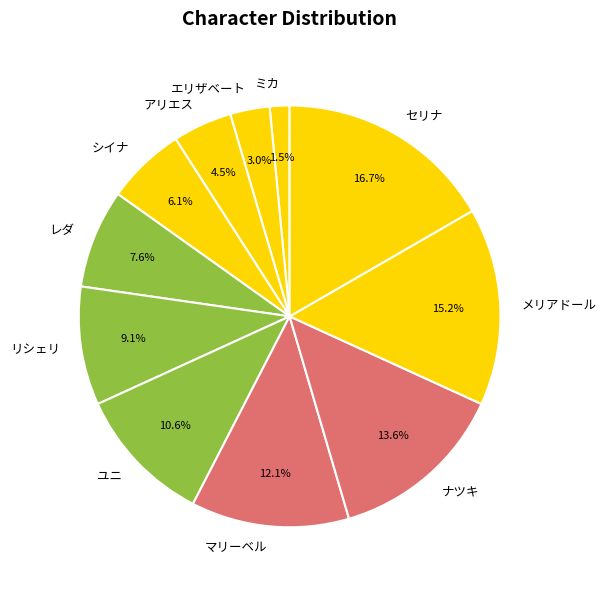

Is レダ the majority of the pie?

No